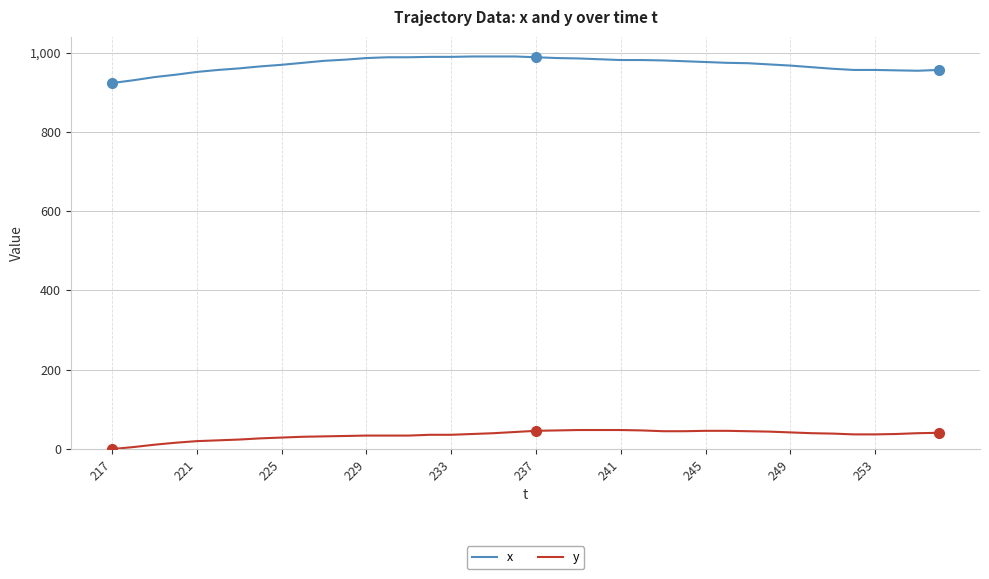

How many values in y are above zero?

39